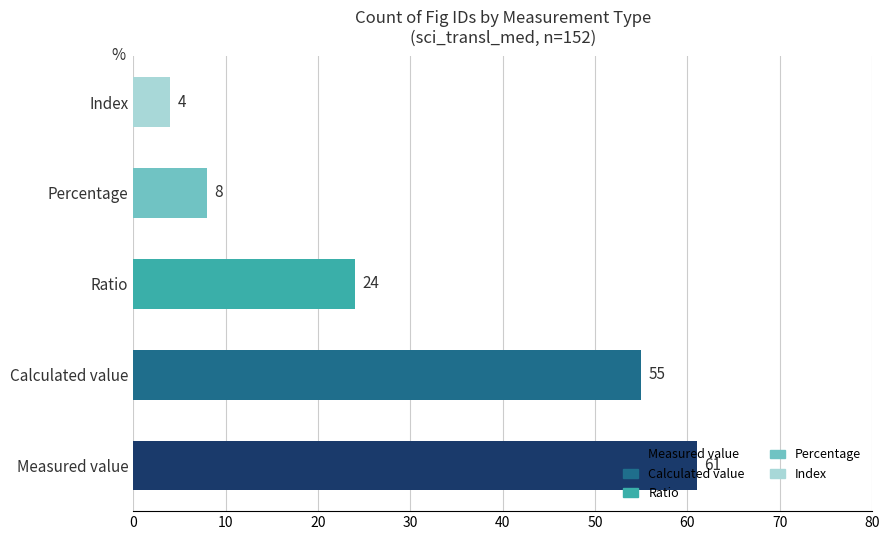

Approximately how many times larger is the value at Measured value compared to Percentage?

7.6